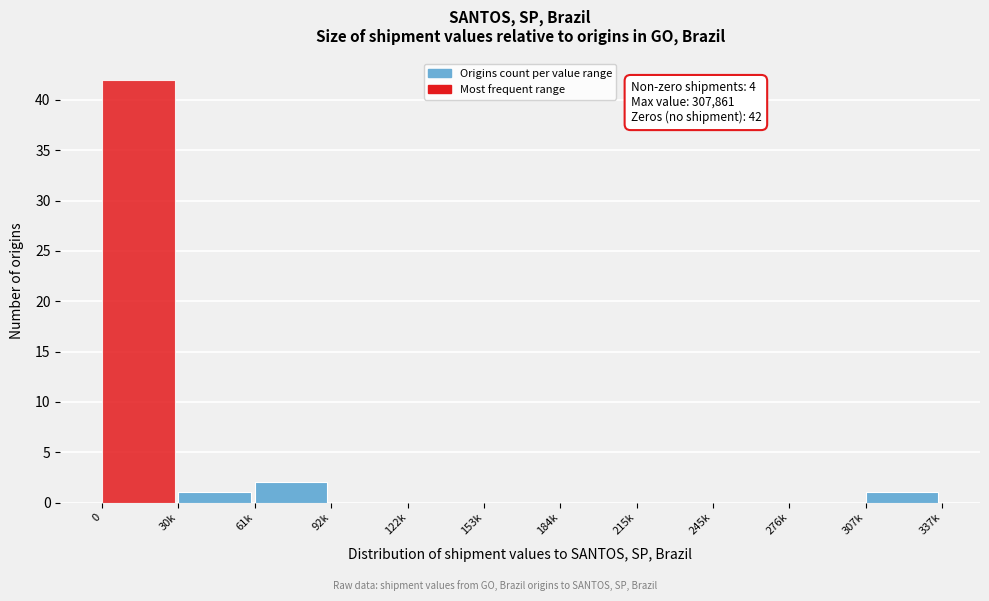

Reading left to right, what are all the values shown in this chart?

0=42	30k=1	61k=2	92k=0	122k=0	153k=0	184k=0	215k=0	245k=0	276k=0	307k=1